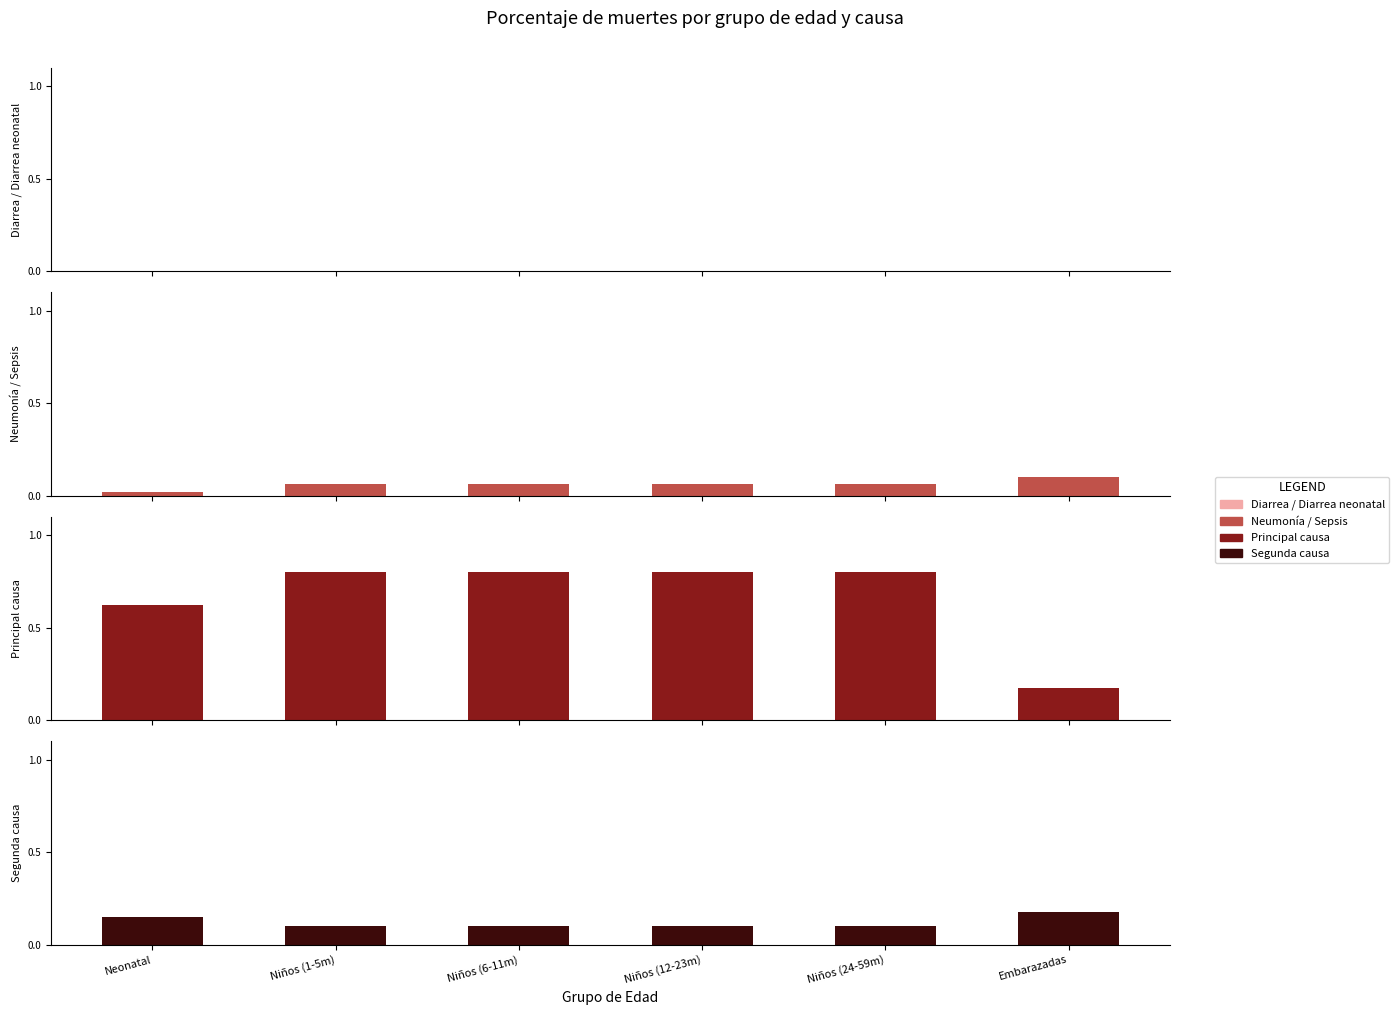

What is the total value across all series at Embarazadas?

0.5